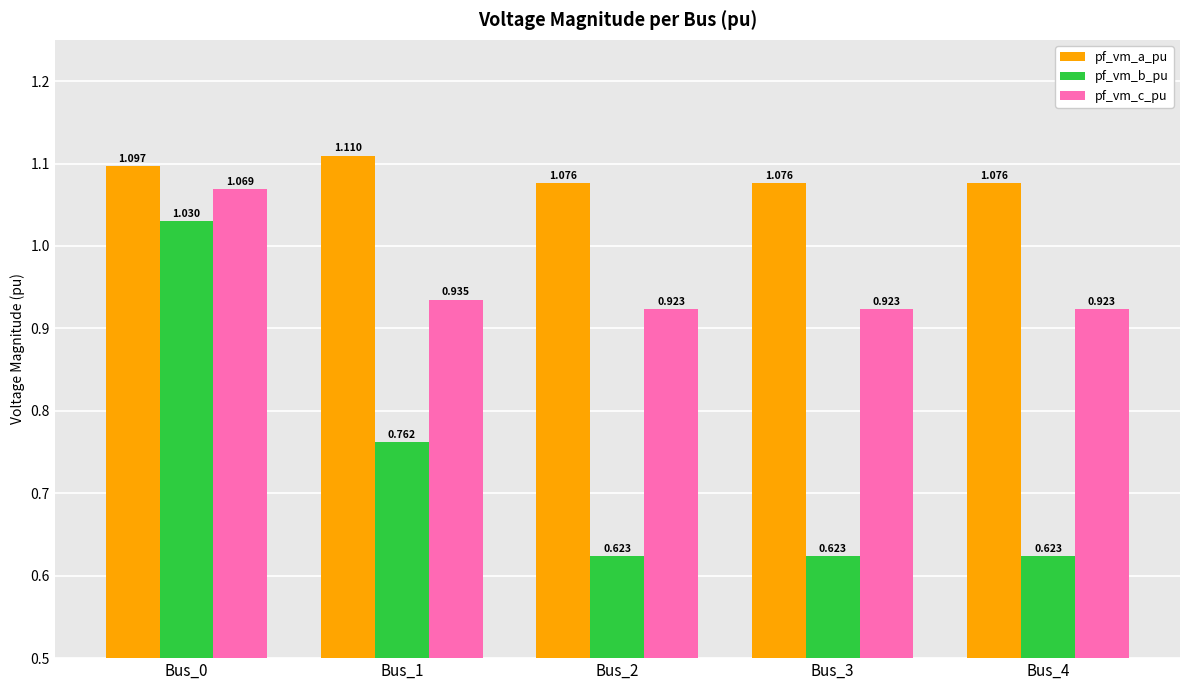

Rank the series at Bus_1 from highest to lowest value.

pf_vm_a_pu, pf_vm_c_pu, pf_vm_b_pu